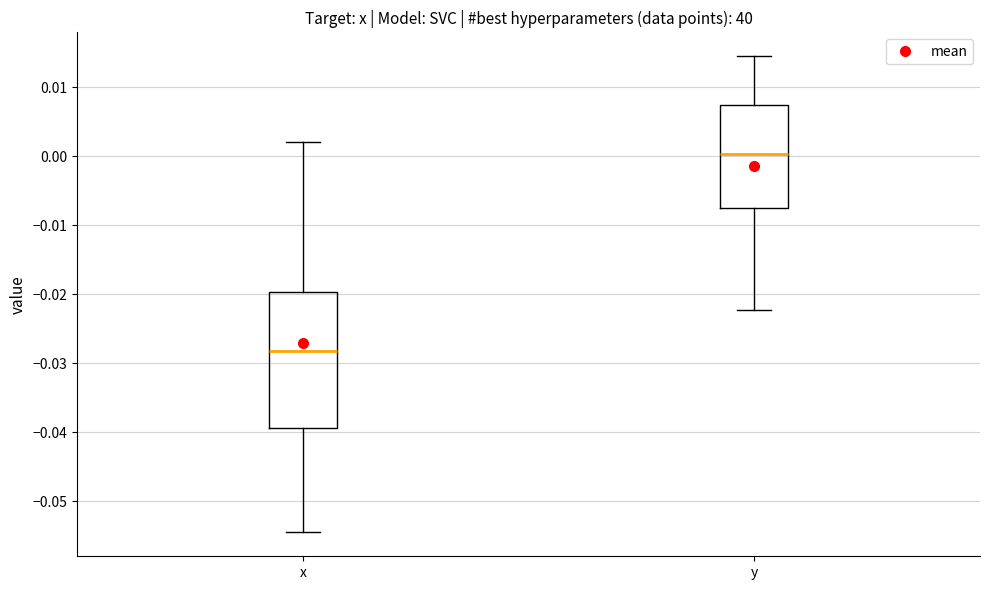

Reading left to right, read every box against the y-axis: the position of its median line, the range the box covers, and the ends of its whiskers. The values are not printed on the chart, so give them approximately, as read against the axis.

x: median -0.028, box -0.039 to -0.020, whiskers -0.055 to 0.002
y: median 0.000, box -0.007 to 0.007, whiskers -0.022 to 0.014